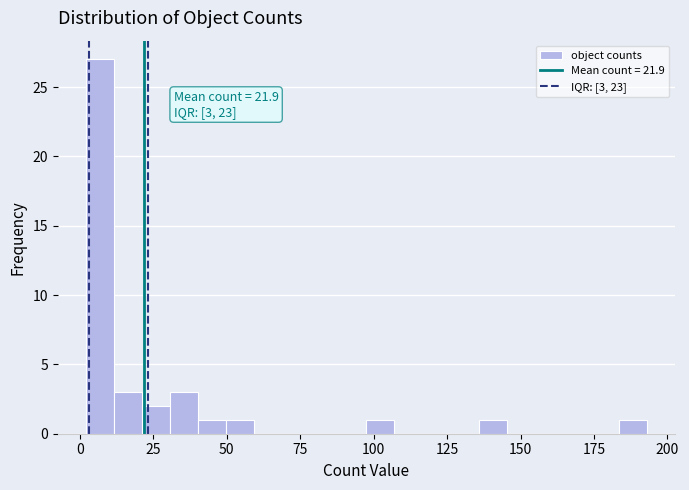

Around what value on the x-axis is the tallest bar? Give the approximate position of its centre, as read against the axis.

5